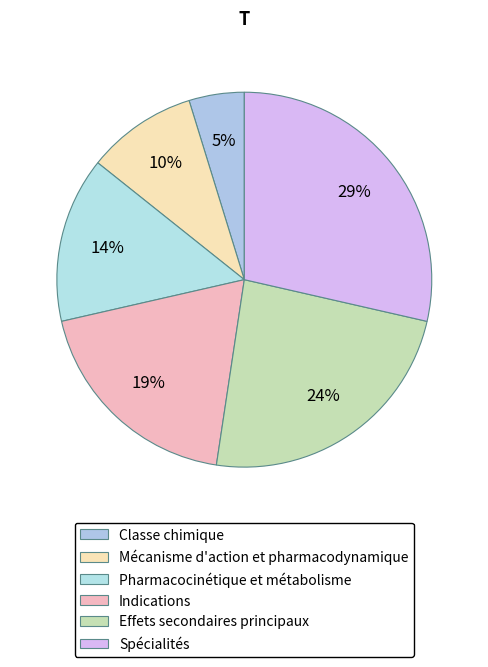

Approximately how many times larger is the value at Classe chimique compared to Spécialités?

0.2